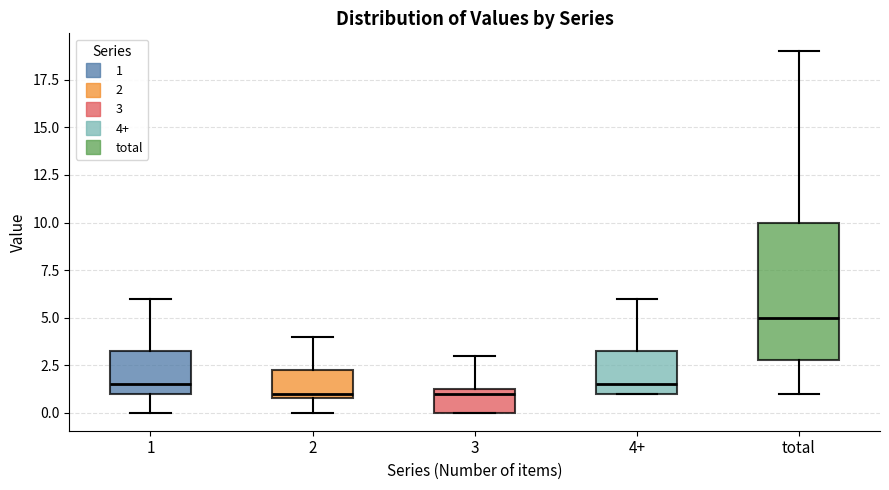

Reading left to right, read every box against the y-axis: the position of its median line, the range the box covers, and the ends of its whiskers. The values are not printed on the chart, so give them approximately, as read against the axis.

1: median 1.5, box 1.0 to 3.5, whiskers 0.0 to 6.0
2: median 1.0 (just above the box's lower edge), box 1.0 to 2.5, whiskers 0.0 to 4.0
3: median 1.0, box 0.0 to 1.5, whiskers 0.0 to 3.0
4+: median 1.5, box 1.0 to 3.5, whiskers 1.0 to 6.0
total: median 5.0, box 3.0 to 10.0, whiskers 1.0 to 19.0